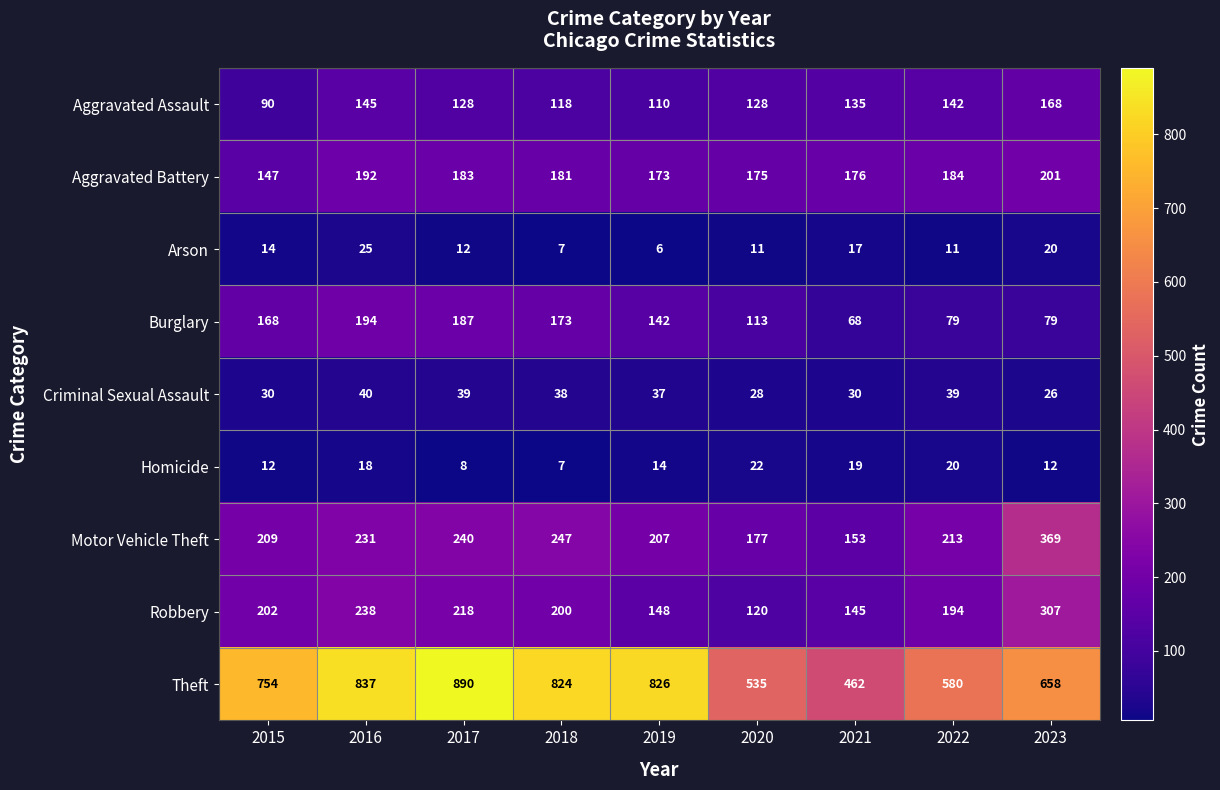

What is the smallest value displayed?

6